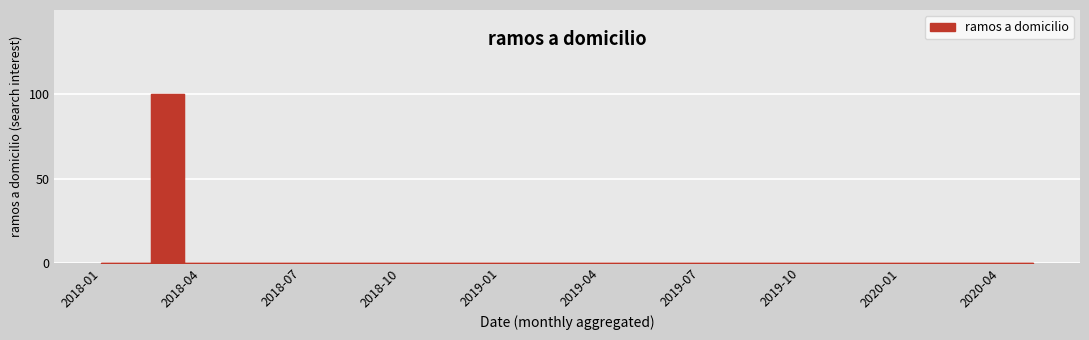

True or false: the data has more than 0 interior local peaks.

True